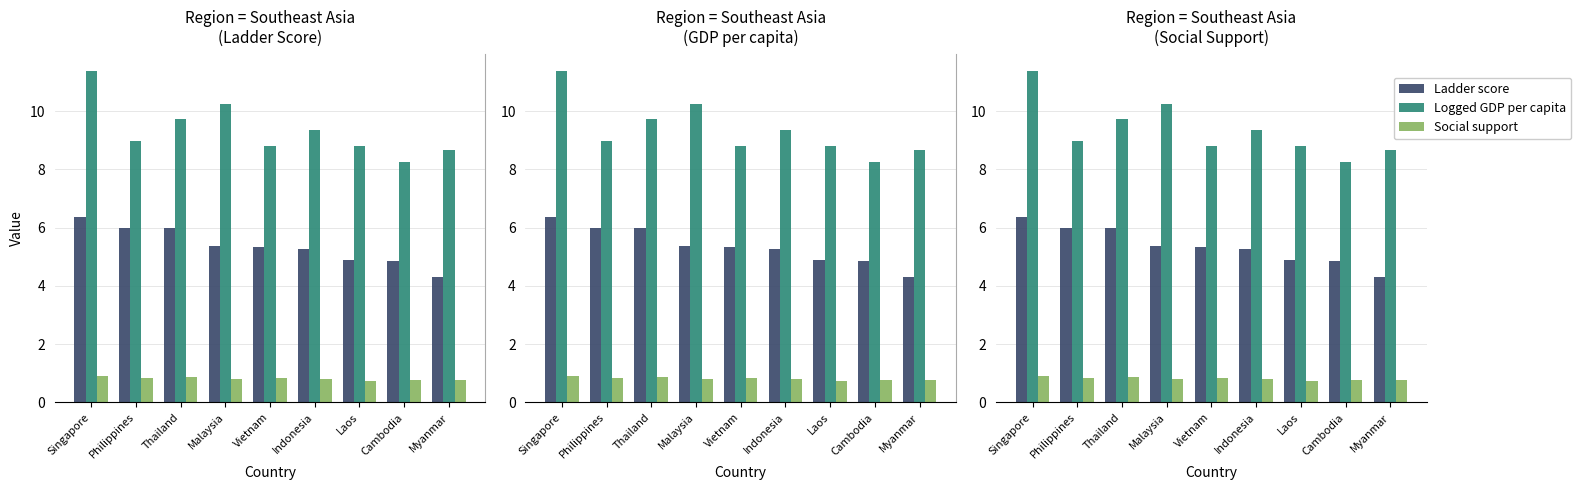

Is it true that Ladder score equals 5.3 at Indonesia?

True